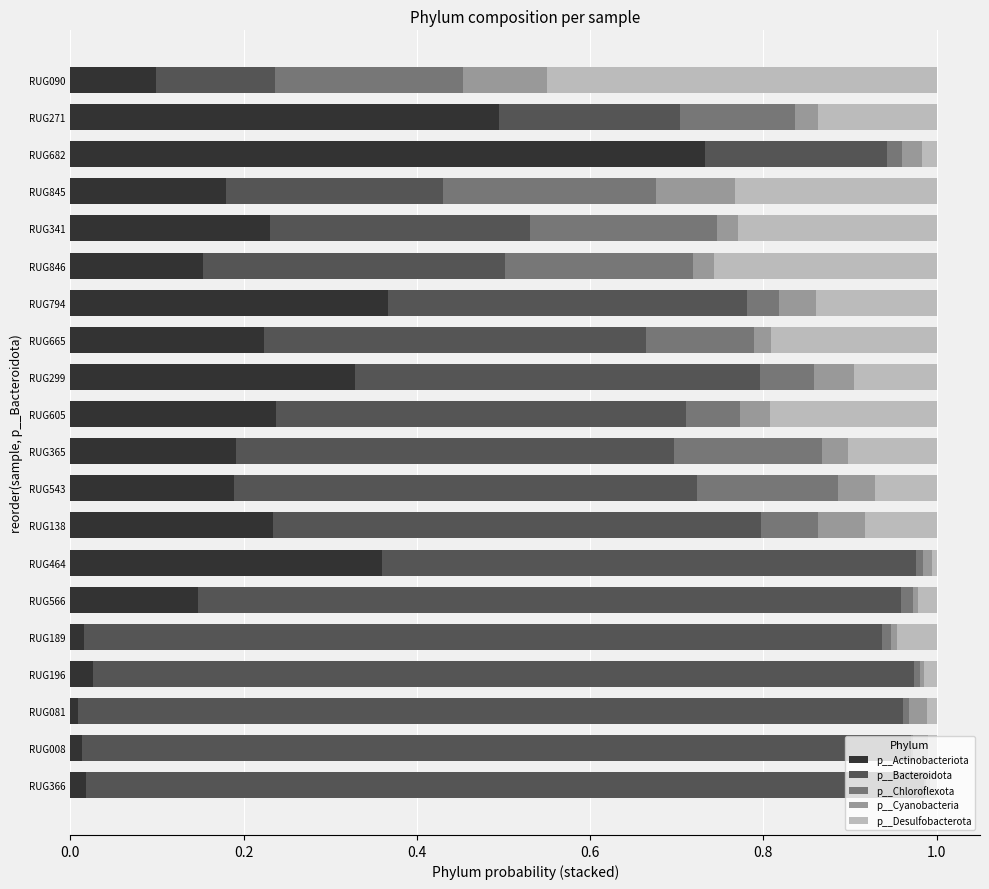

Is it true that p__Actinobacteriota equals 0.2 at RUG464?

False